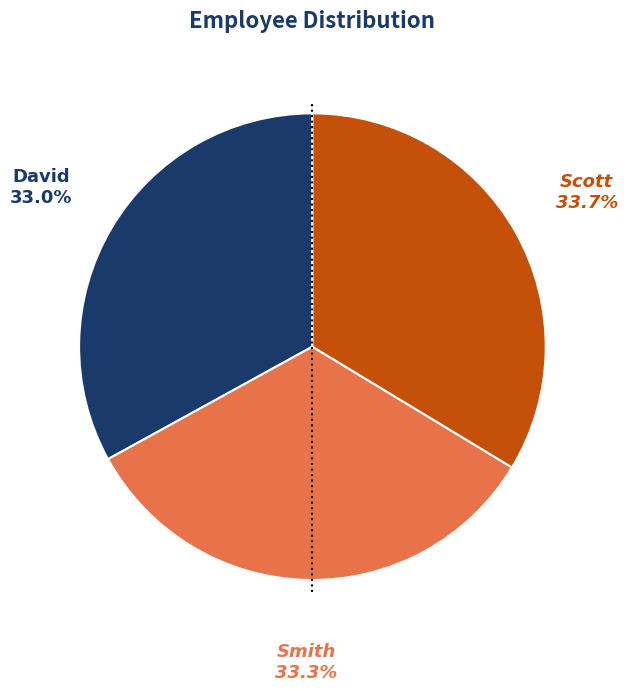

To the nearest percent, what percentage of the pie is Scott?

34%